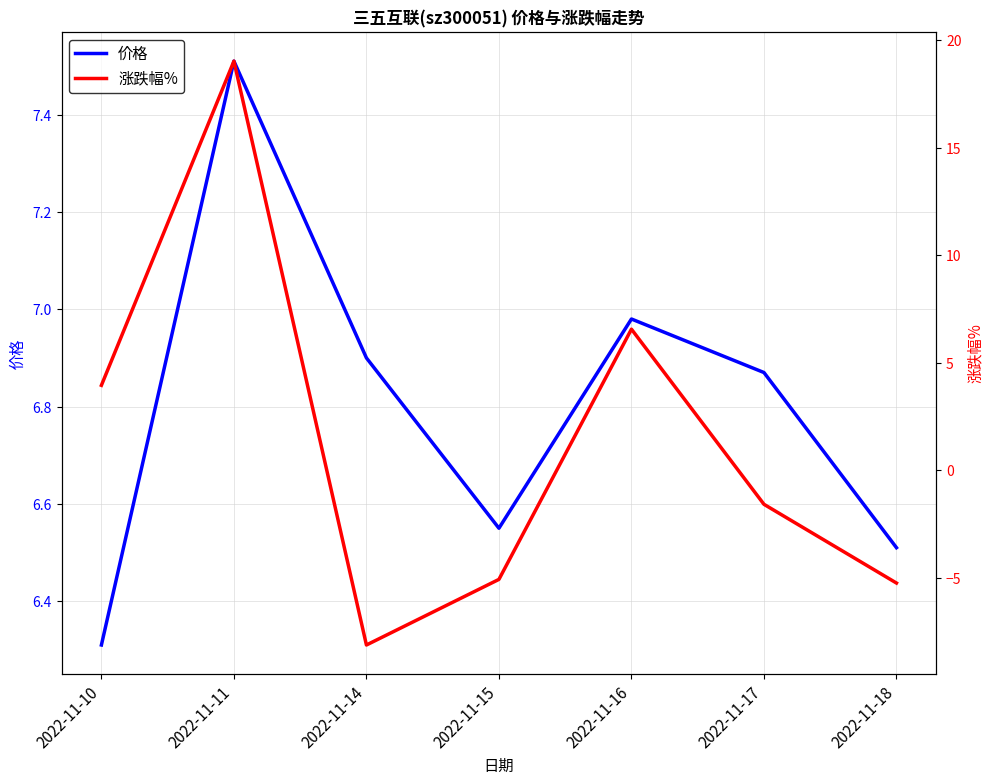

What is the difference between the maximum and minimum values in the 涨跌幅% series?

27.1